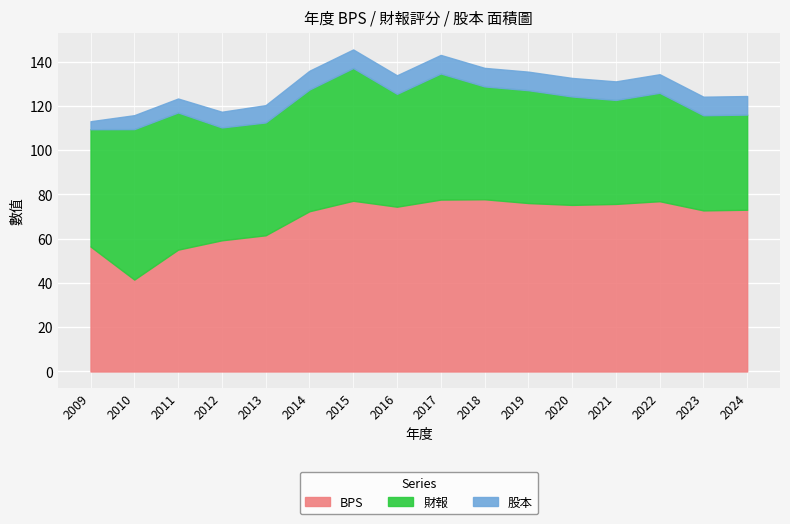

What is the average value of the BPS series?

69.0